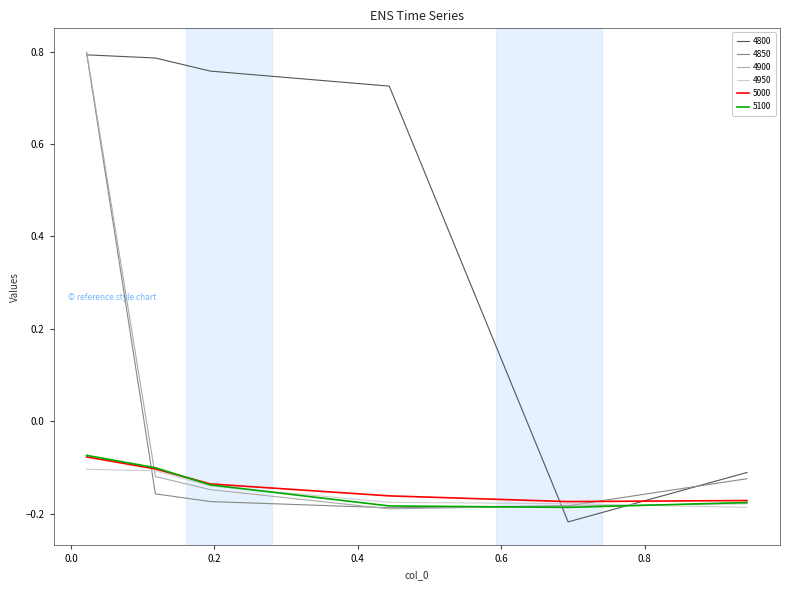

Which series has the largest total across all categories?

4800